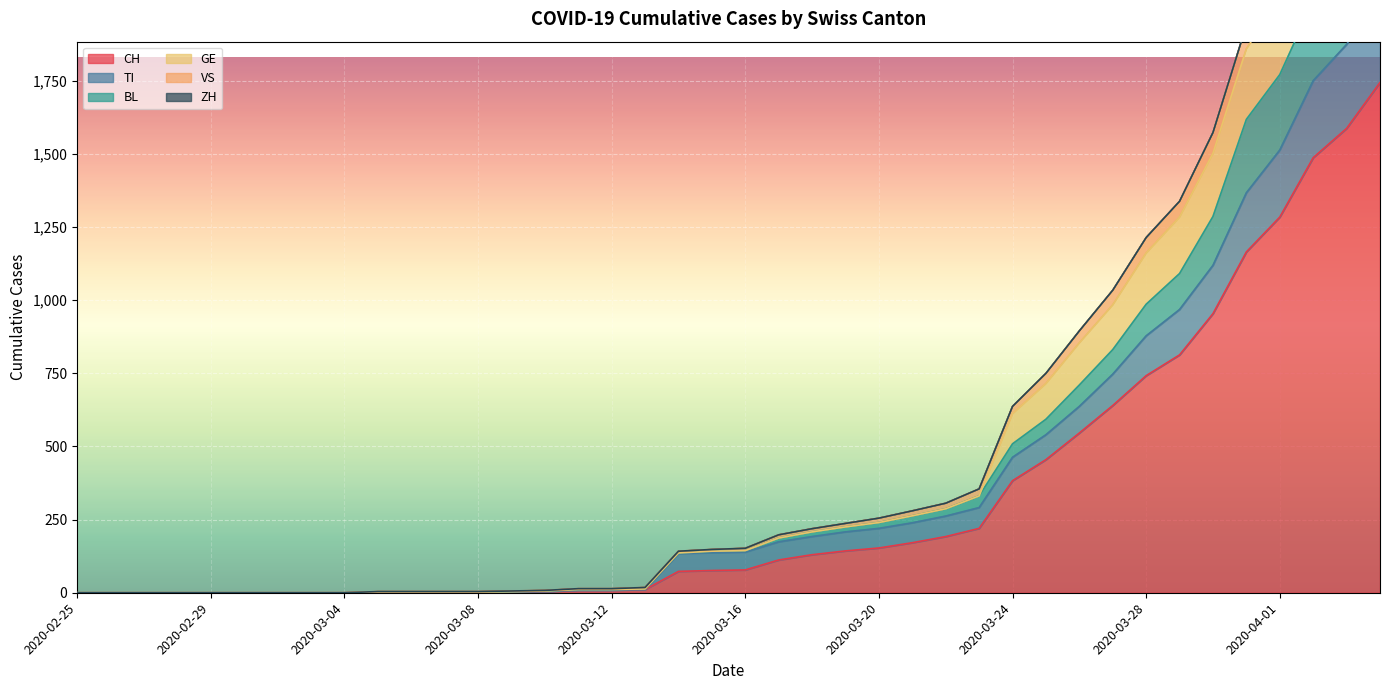

What is the spread (max minus min) of values at 2020-03-15?

72